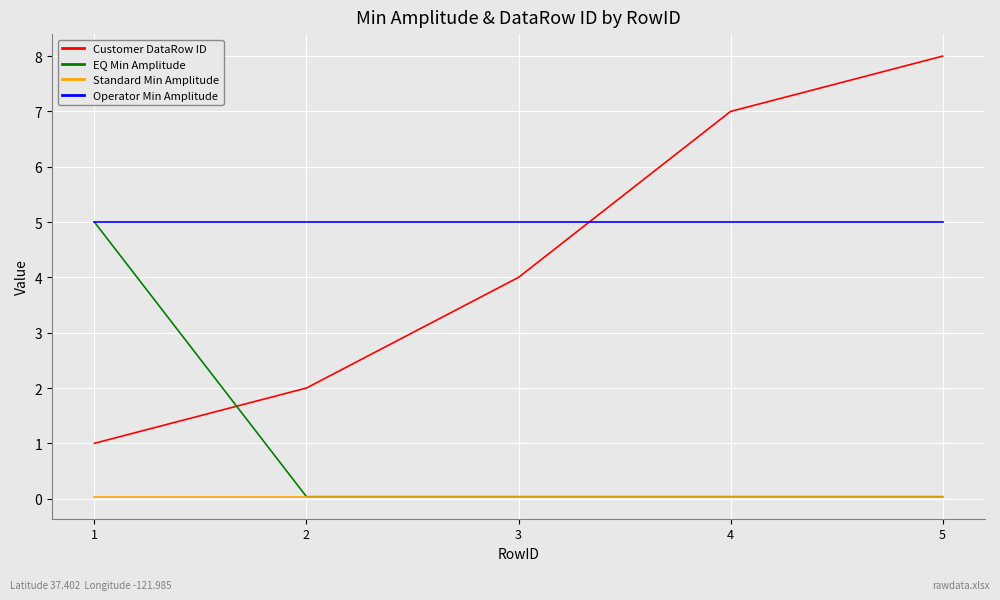

Which series changed the most between 2 and 5?

Customer DataRow ID